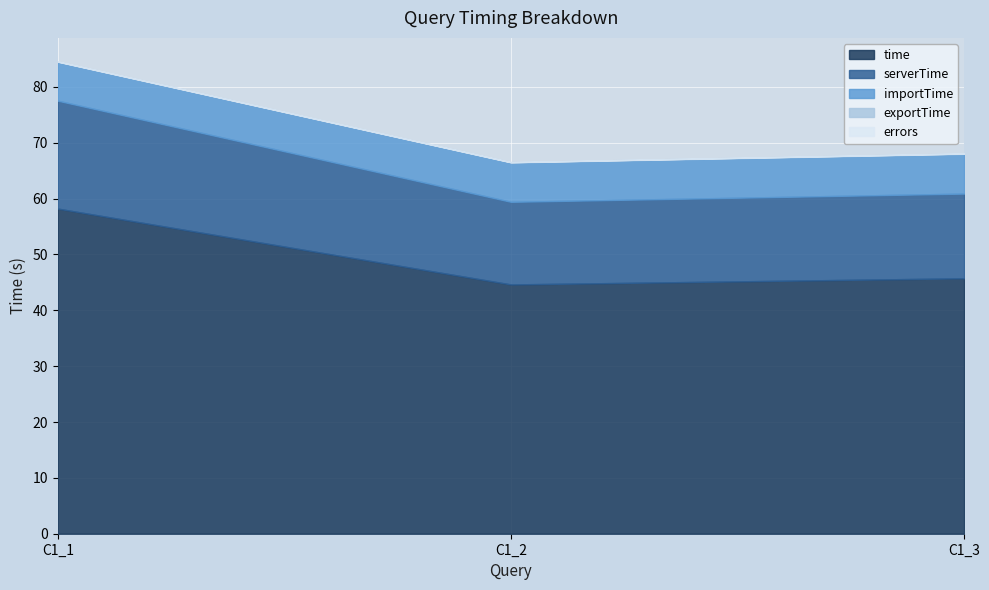

What is the sum of all exportTime values?

0.2